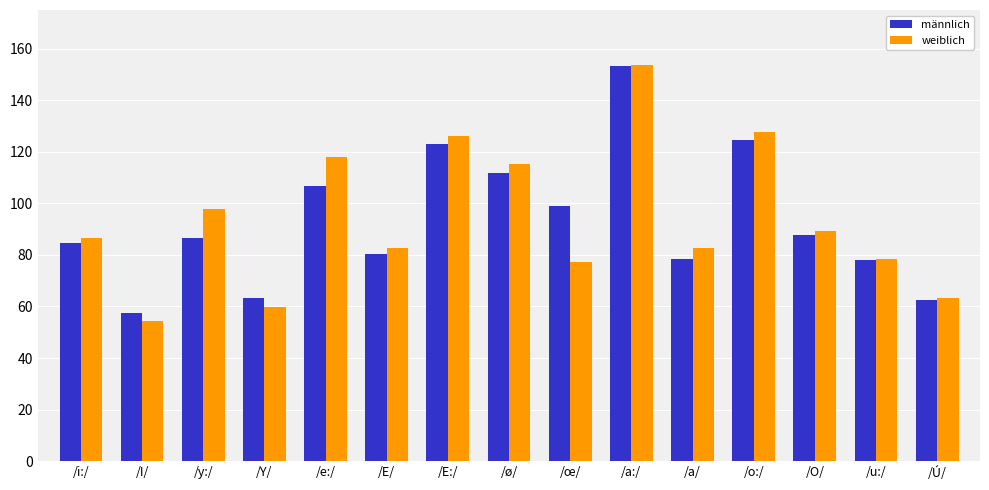

True or false: weiblich has a value of 82.8 at /a/.

True